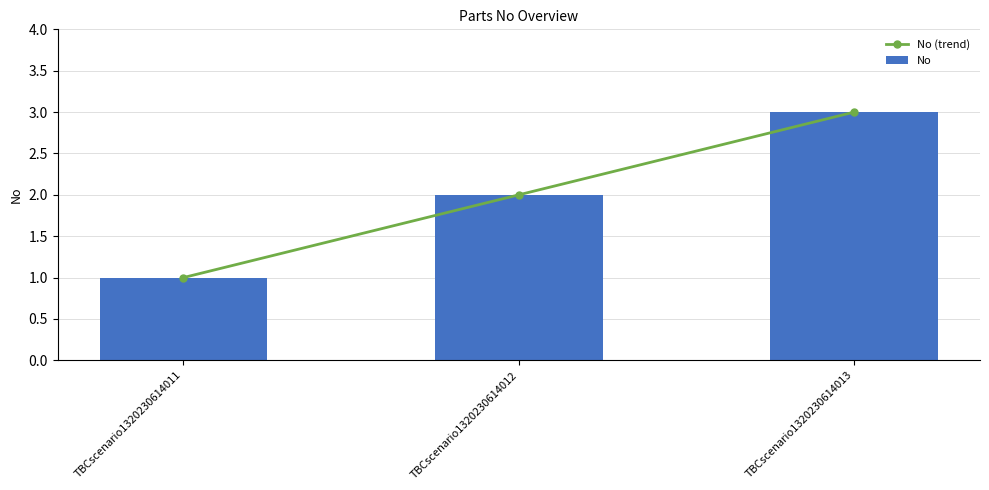

What is the minimum value shown in the chart?

1